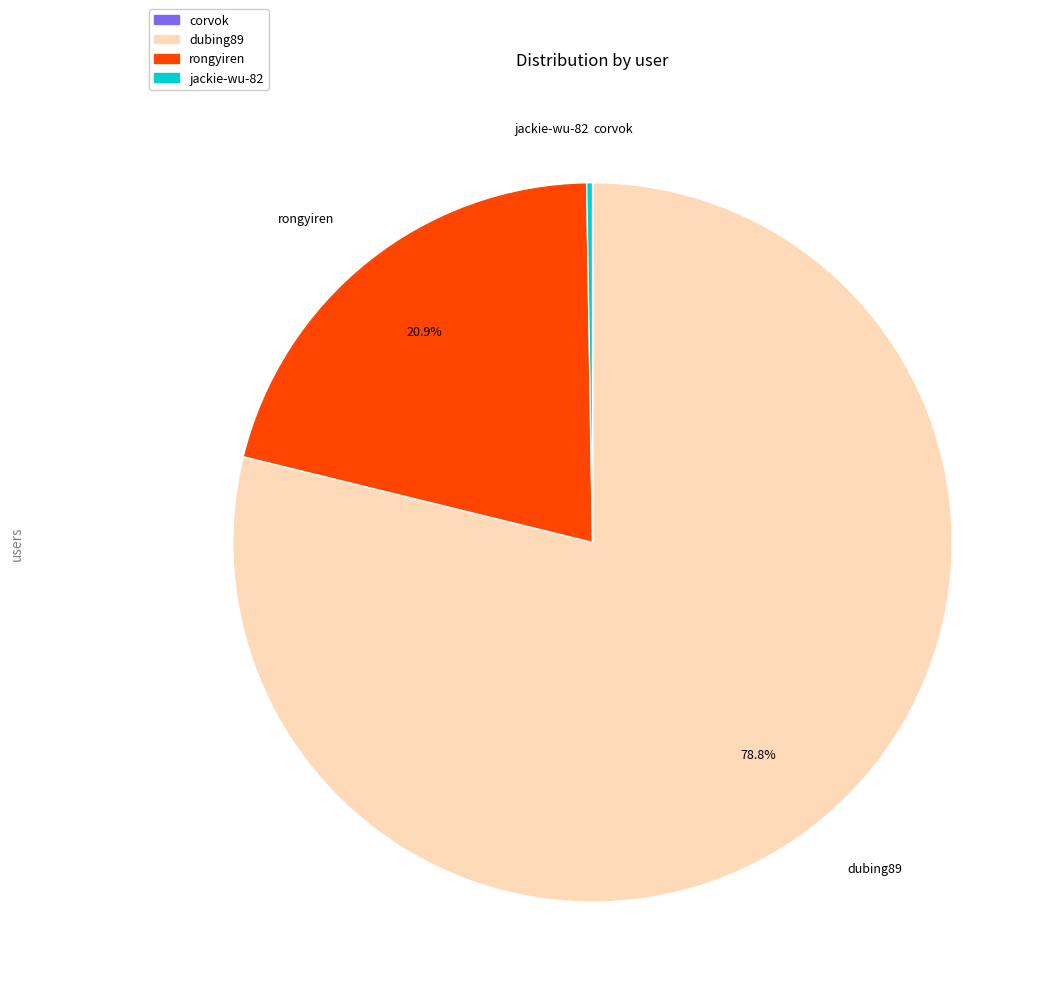

Combined, do rongyiren and dubing89 account for over 50%?

Yes